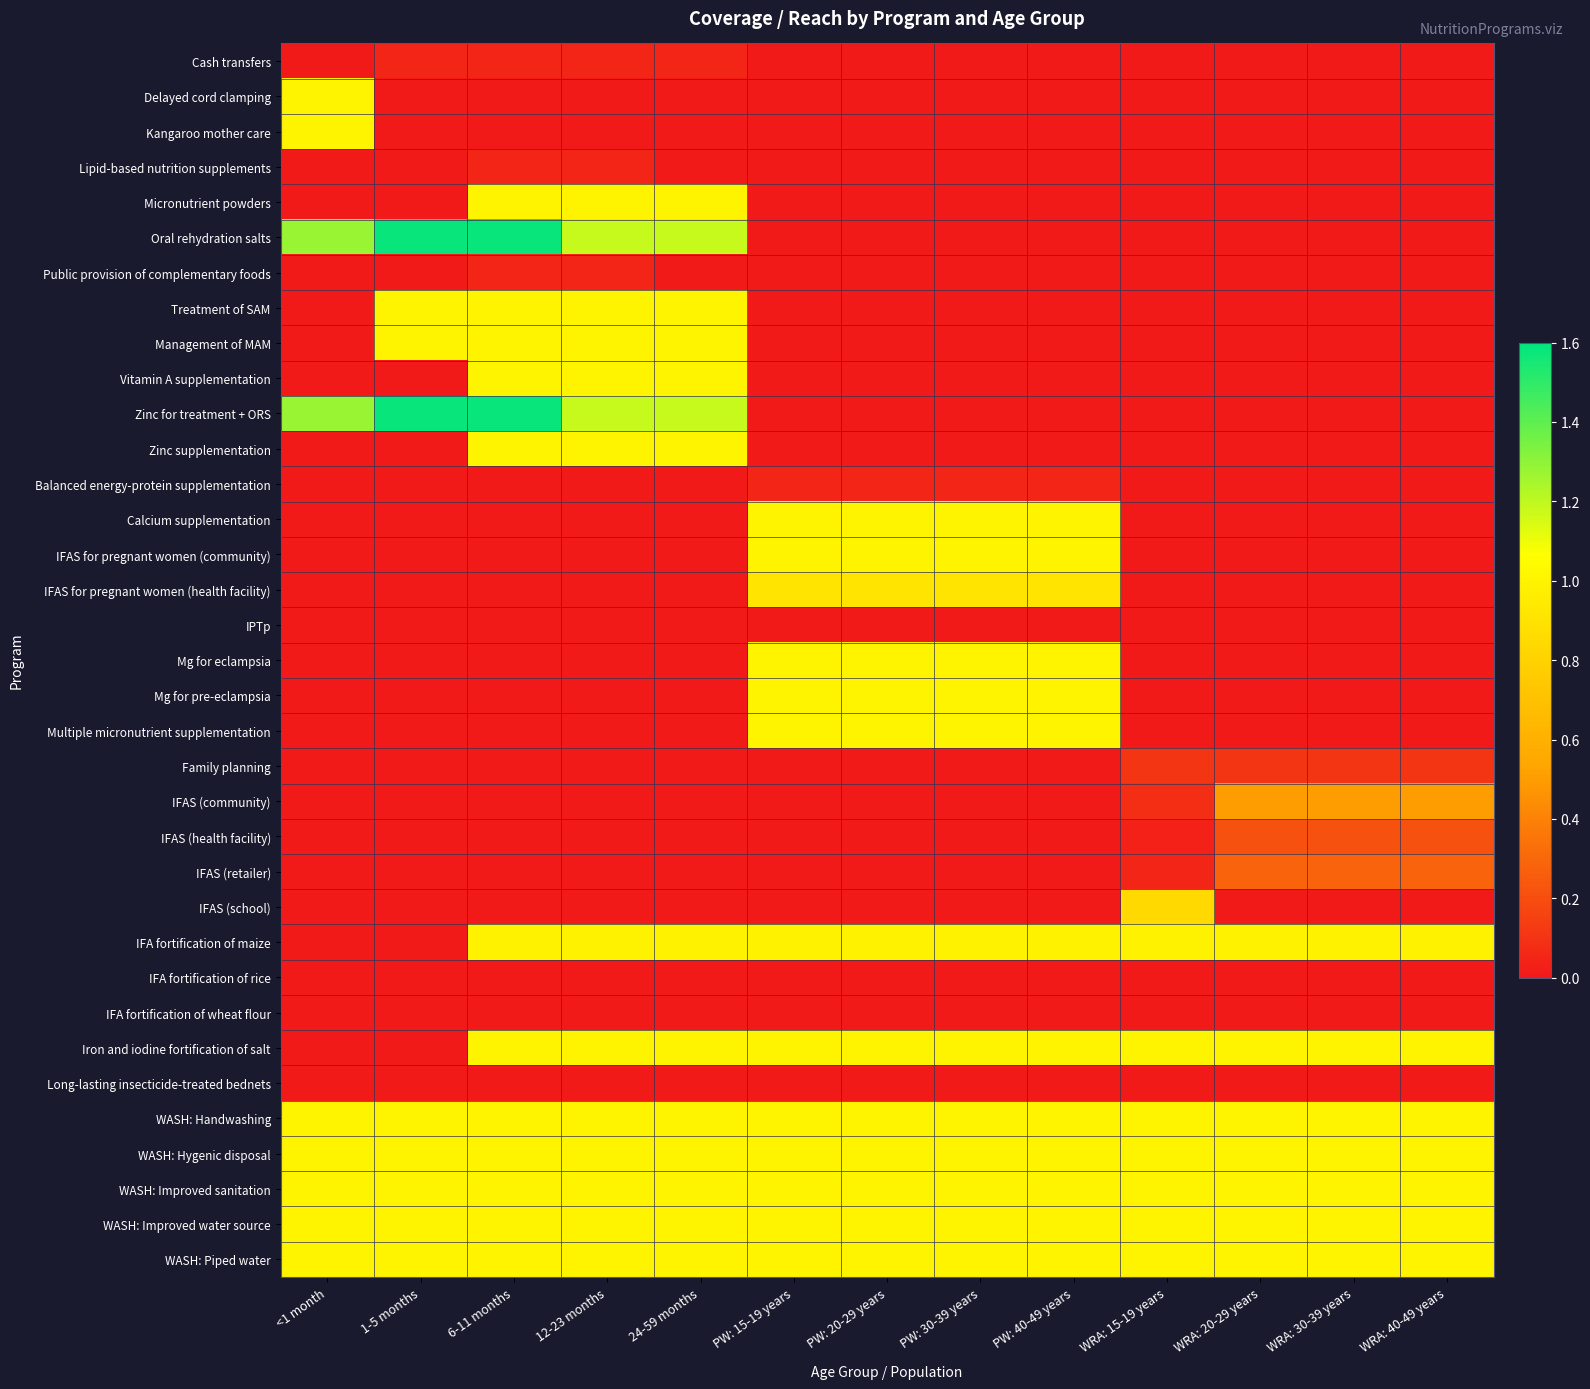

What is the total value across all series at PW: 30-39 years?

13.0